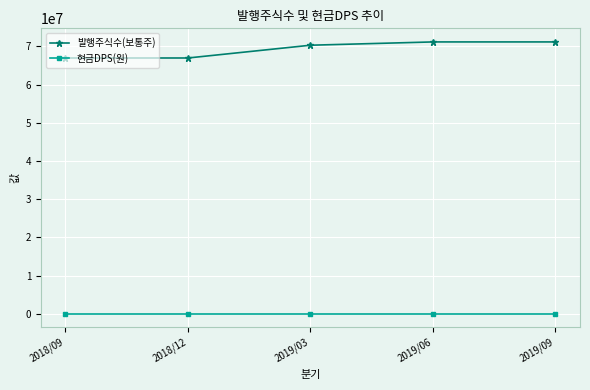

True or false: 현금DPS(원) and 발행주식수(보통주) intersect in this chart.

False